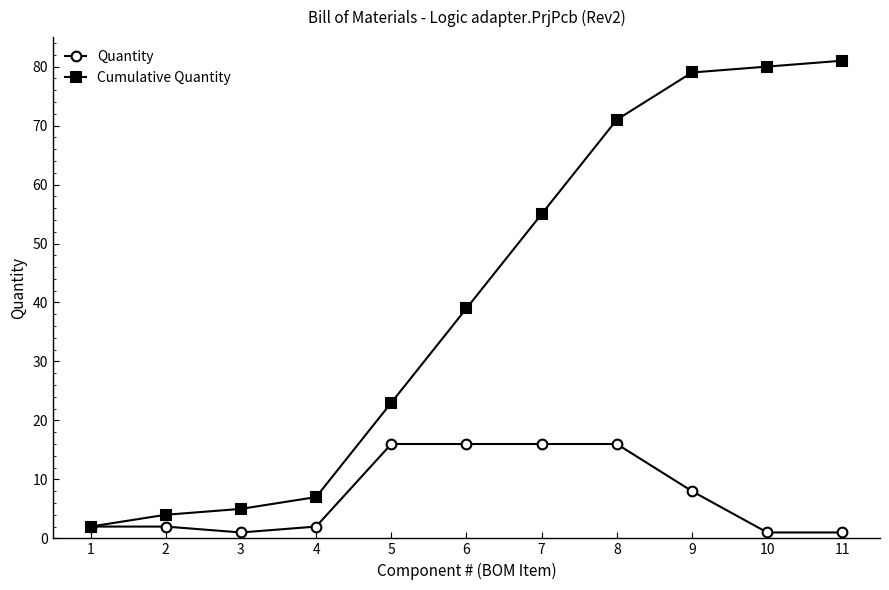

What is the total value across all series at 9?

87